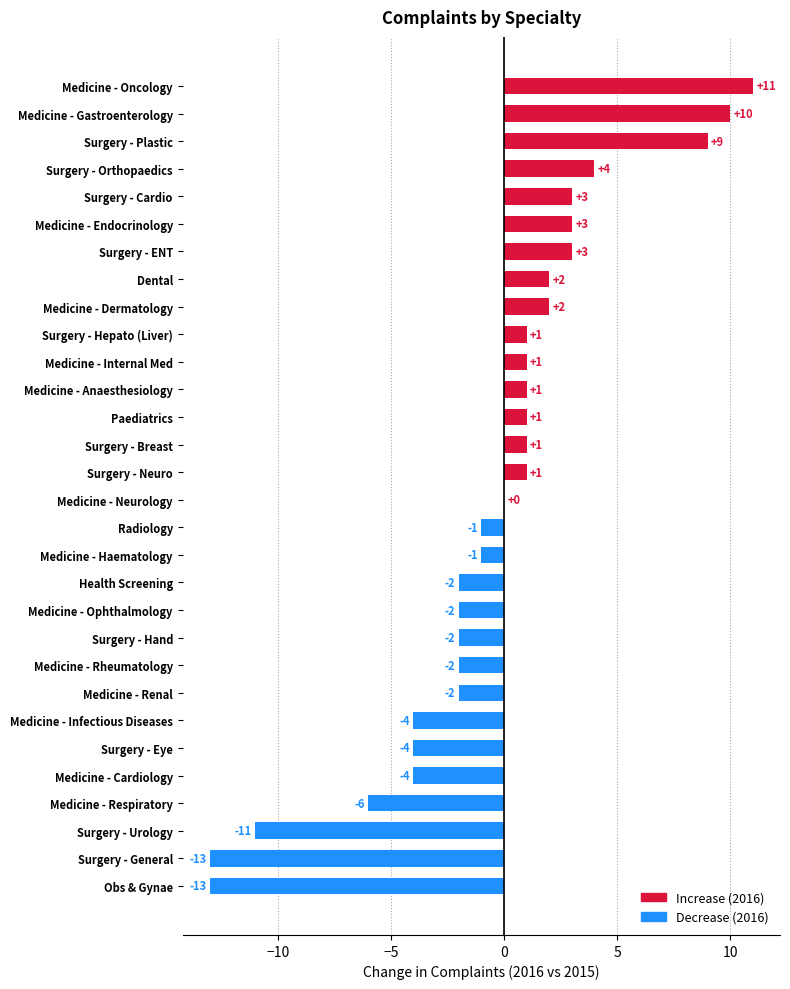

What is the ratio of the value at Medicine - Oncology to the value at Surgery - ENT?

3.7